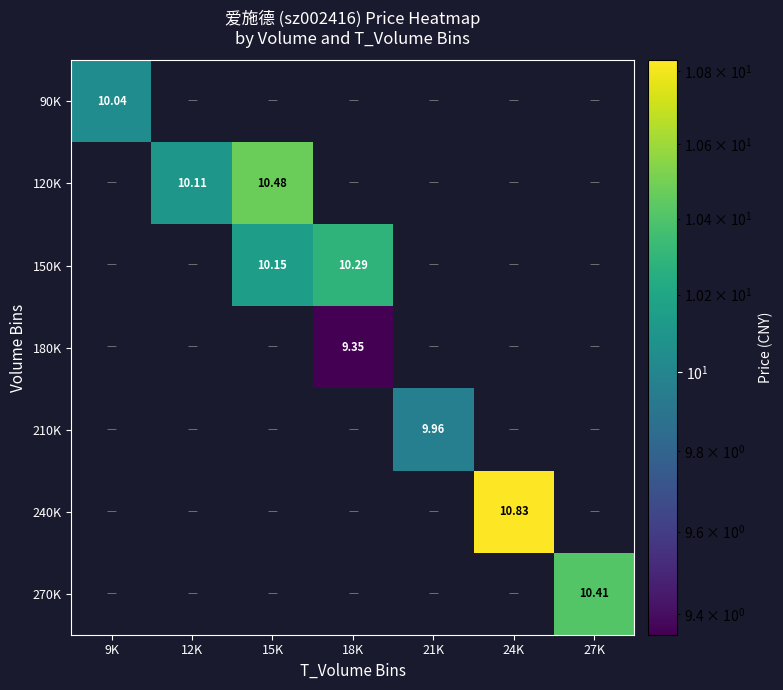

The 270K series shows 0.0 at 21K. True or false?

True